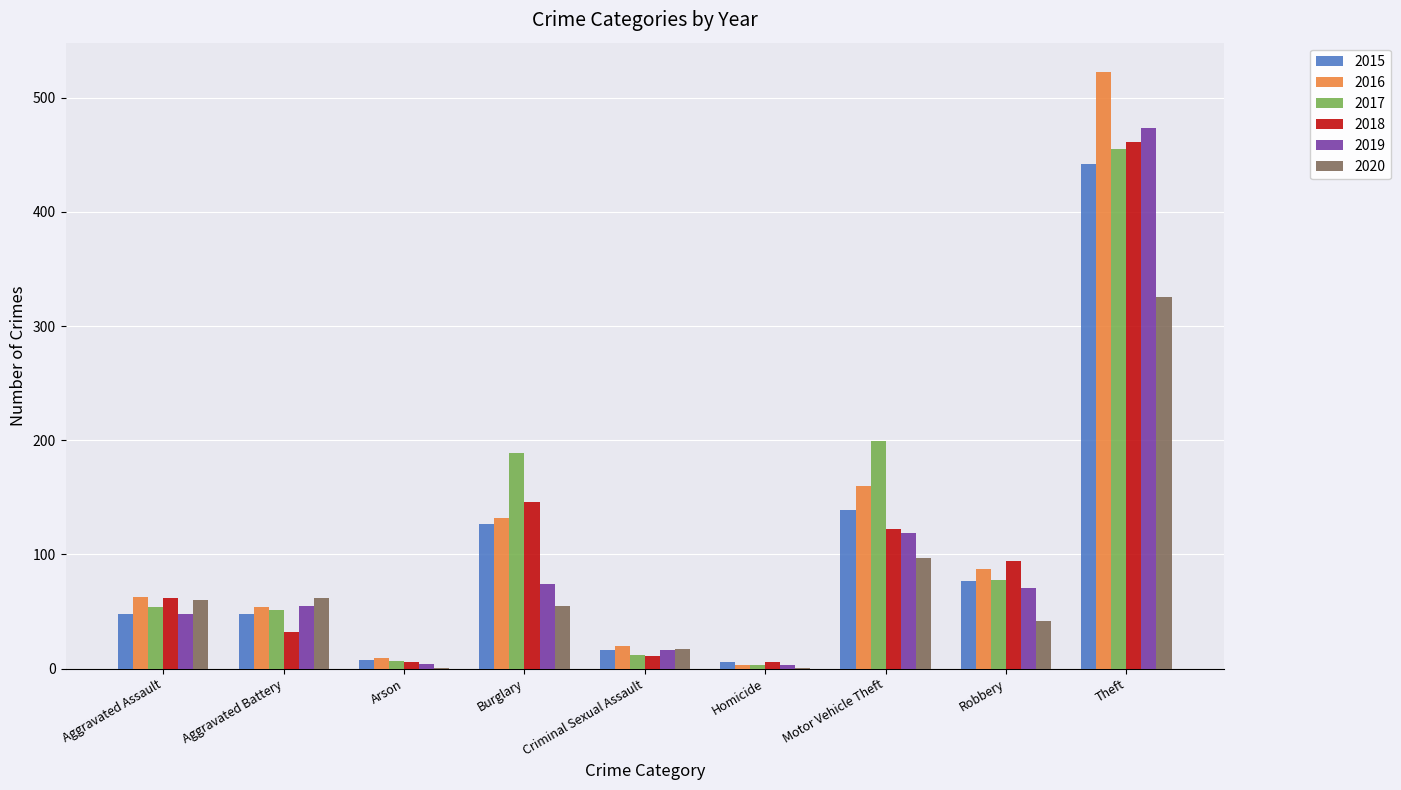

At which category is the sum across all series the highest?

Theft